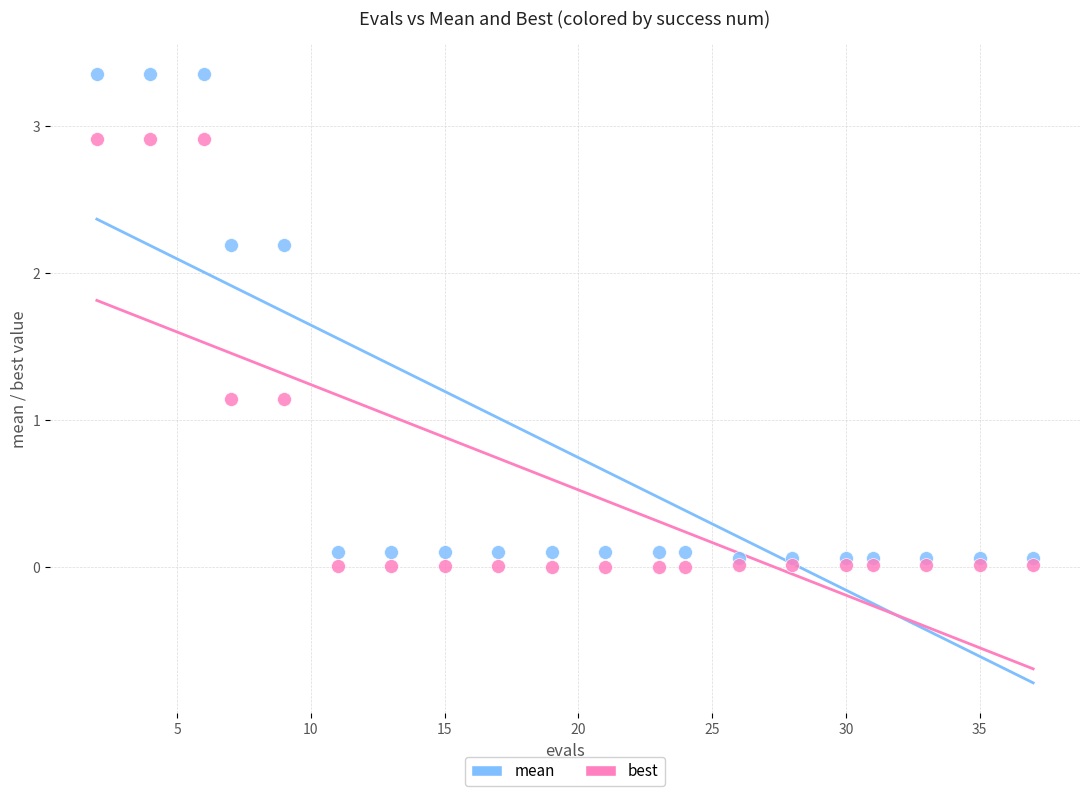

What are all the series names shown in the legend?

mean, best